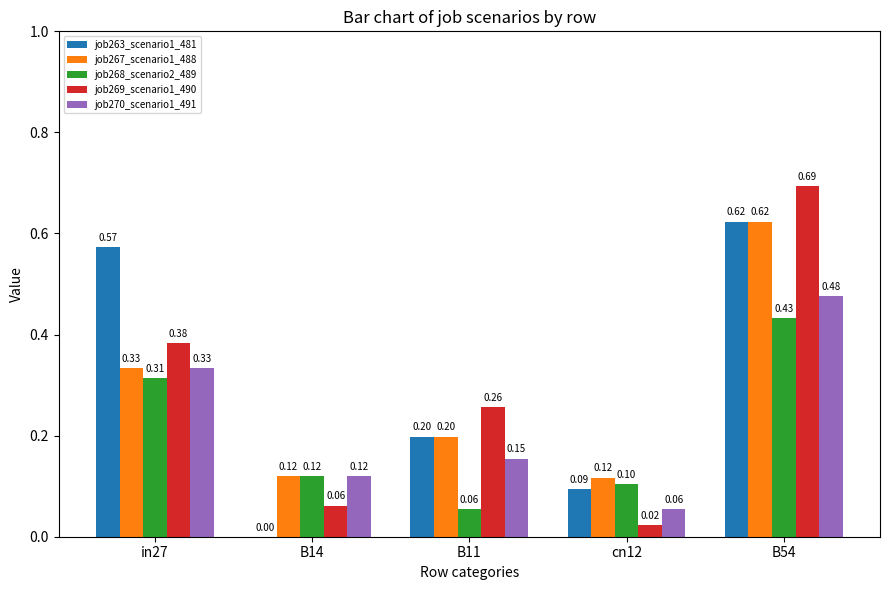

Is the value of job267_scenario1_488 at cn12 greater than the value of job263_scenario1_481 at B14?

Yes